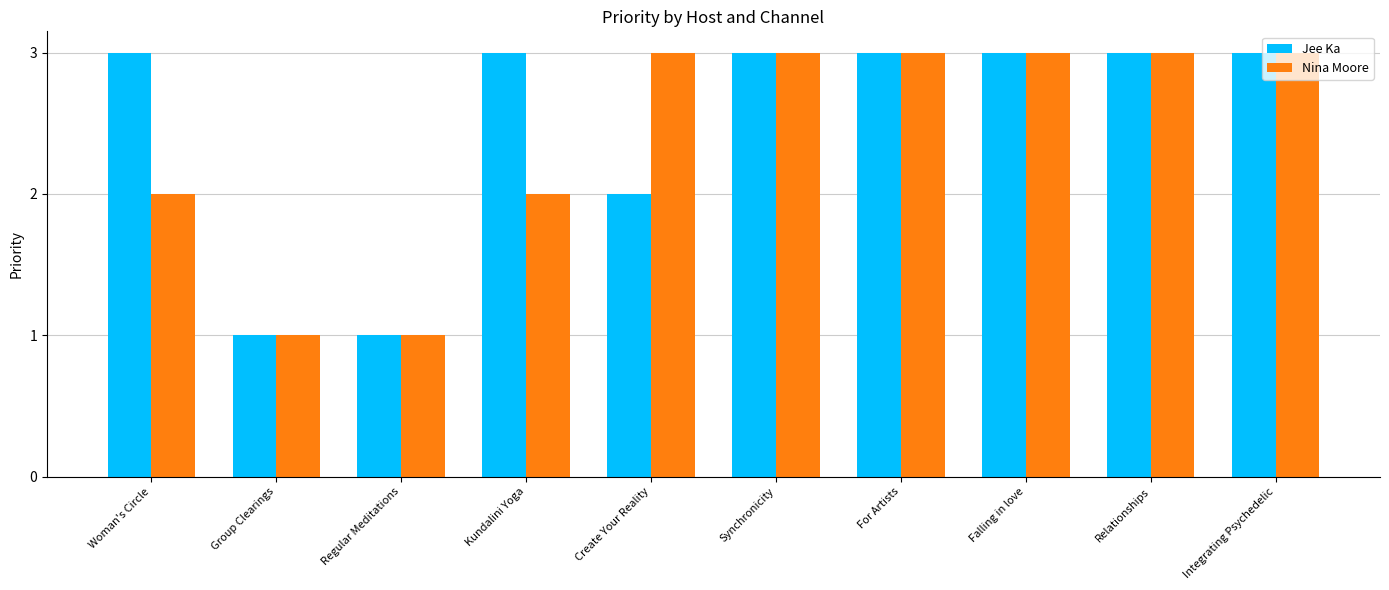

What is the difference between the highest and lowest values at Create Your Reality?

1